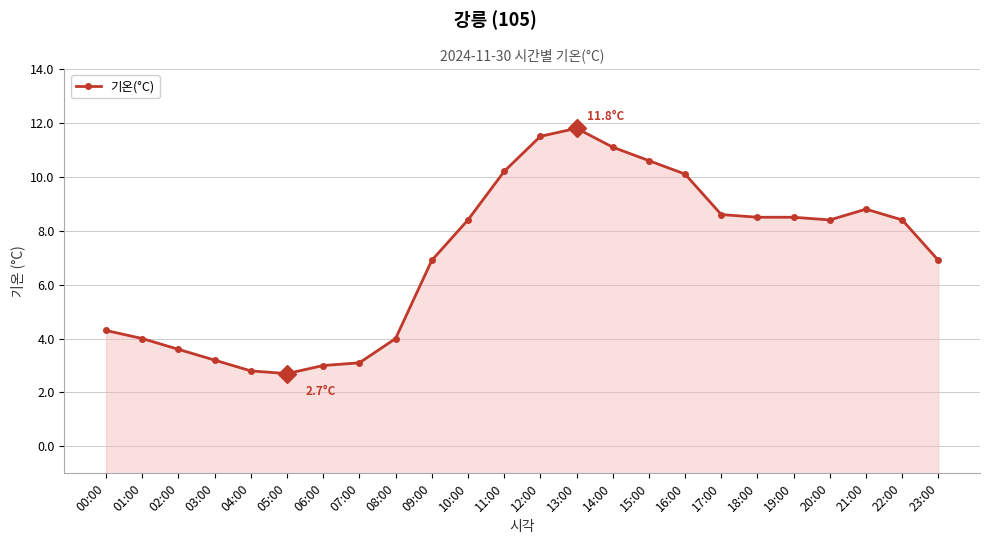

What position from the right is 14:00?

10